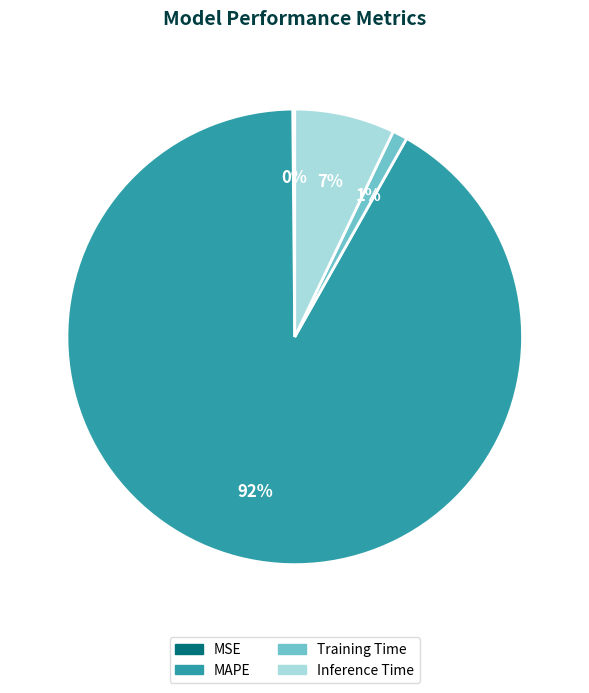

To the nearest percent, what is the combined percentage of Training Time and Inference Time?

8%